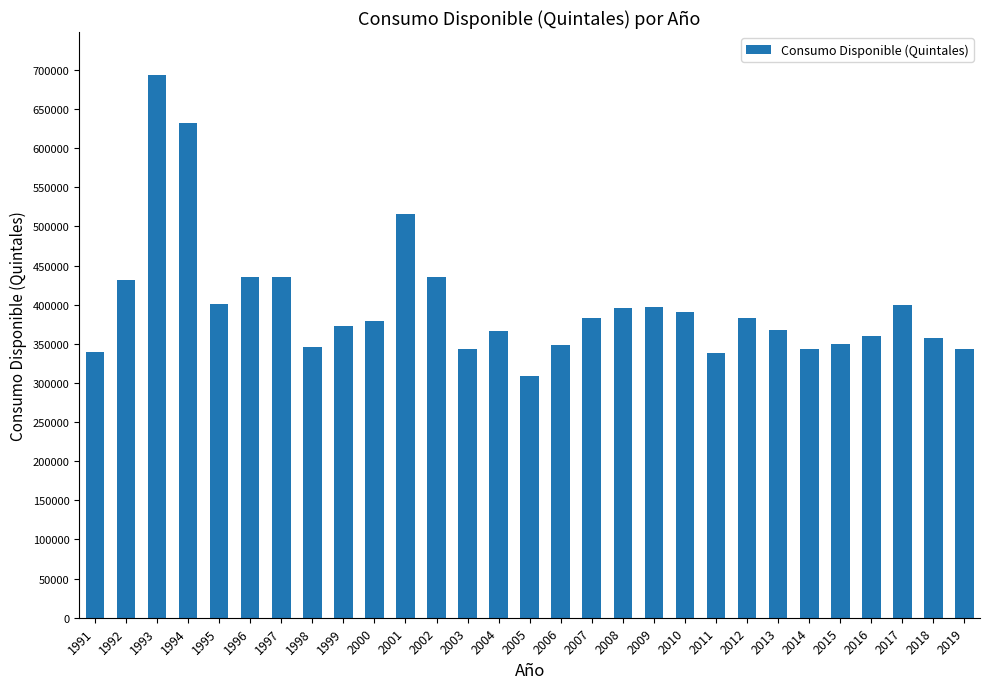

The value at 2018 is 535536. True or false?

False